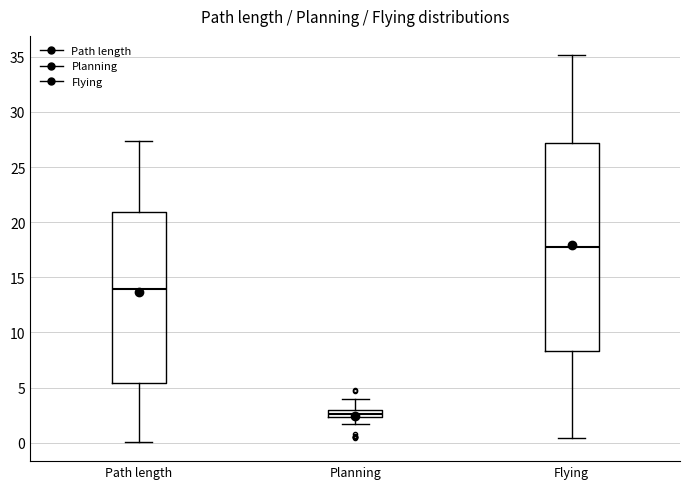

Comparing the boxes themselves (not the whiskers), which one is the tallest?

Flying